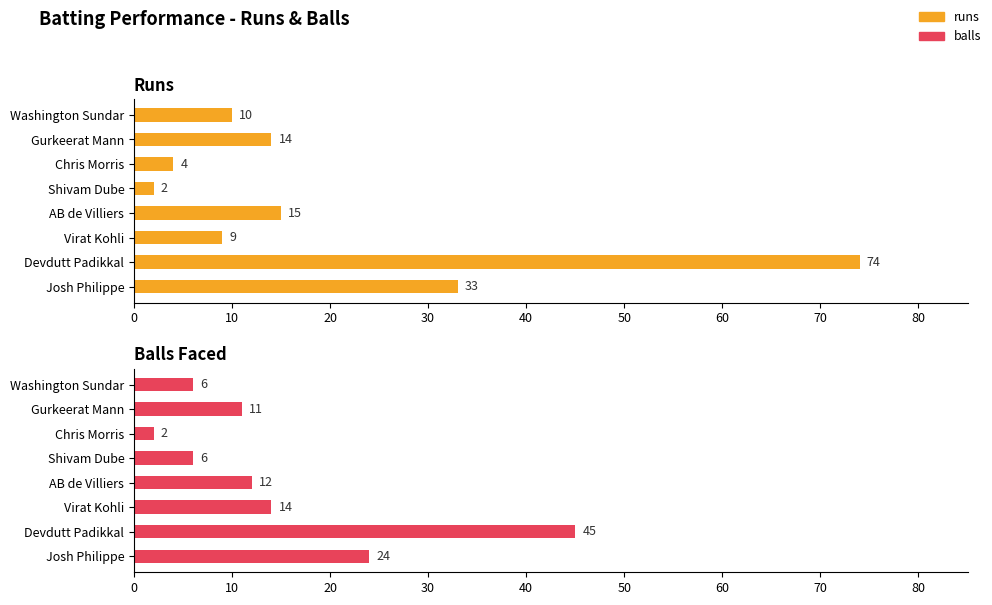

Which series has the largest total across all categories?

runs